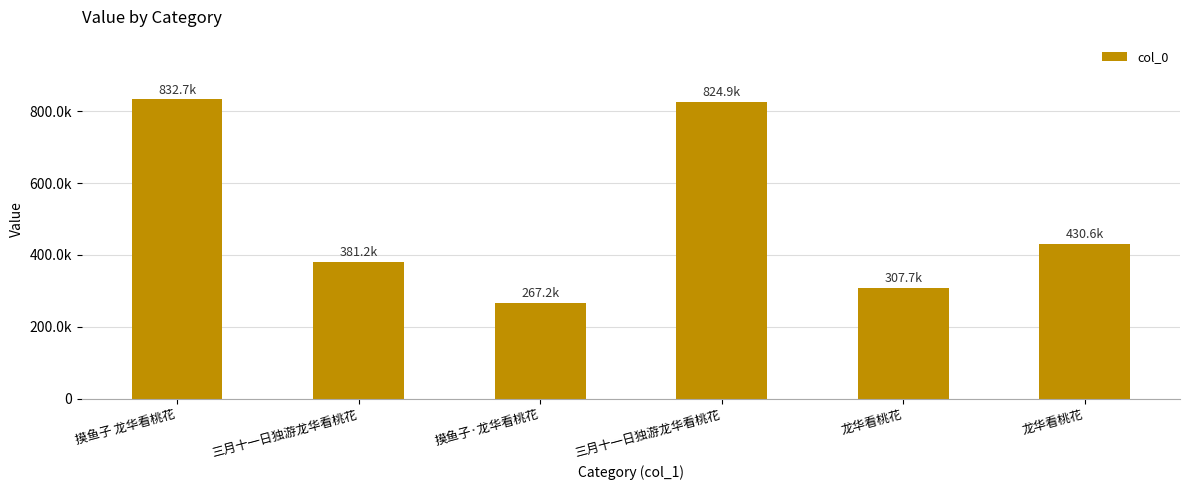

How many values exceed 430615?

2